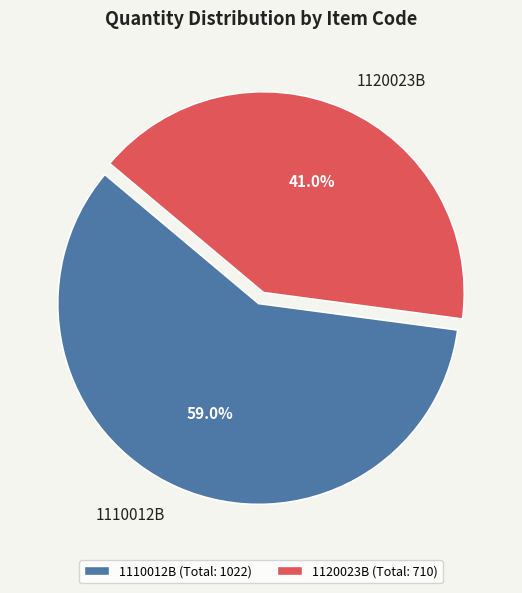

Which slice is the smallest?

1120023B